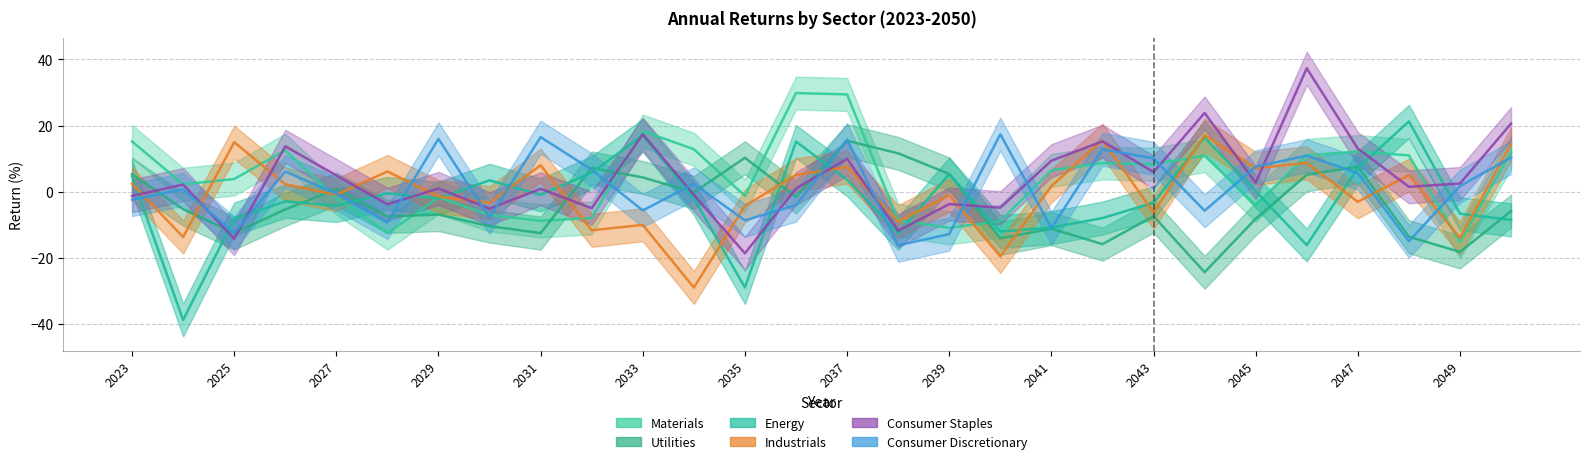

Reading left to right, what are all the values shown in this chart?

Materials: 2023=15.2	2024=2.2	2025=3.8	2026=12.5	2027=-2.0	2028=-12.6	2029=-1.8	2030=-7.1	2031=-8.9	2032=-8.0	2033=18.3	2034=12.8	2035=-1.3	2036=29.8	2037=29.4	2038=-8.7	2039=-11.0	2040=-9.0	2041=6.4	2042=8.6	2043=8.3	2044=10.9	2045=-4.2	2046=11.0	2047=12.1	2048=10.9	2049=-15.3	2050=12.0
Utilities: 2023=5.2	2024=-5.3	2025=-12.6	2026=-5.4	2027=0.7	2028=-7.6	2029=-7.0	2030=-10.5	2031=-12.6	2032=7.1	2033=4.3	2034=-0.3	2035=10.2	2036=-1.6	2037=15.4	2038=11.6	2039=5.3	2040=-14.2	2041=-11.3	2042=-16.0	2043=-7.5	2044=-24.5	2045=-8.3	2046=5.0	2047=7.5	2048=-13.7	2049=-18.3	2050=-5.9
Energy: 2023=4.6	2024=-38.9	2025=-8.3	2026=-3.0	2027=-4.3	2028=-0.6	2029=-2.1	2030=3.4	2031=-1.0	2032=5.7	2033=17.0	2034=-2.1	2035=-29.1	2036=15.1	2037=3.6	2038=-12.7	2039=5.3	2040=-12.1	2041=-10.9	2042=-8.1	2043=-3.4	2044=16.5	2045=0.1	2046=-16.2	2047=7.1	2048=21.3	2049=-6.7	2050=-8.6
Industrials: 2023=2.4	2024=-13.8	2025=14.9	2026=2.2	2027=-1.0	2028=6.1	2029=-1.5	2030=-3.4	2031=7.9	2032=-11.8	2033=-10.1	2034=-29.1	2035=-4.4	2036=5.0	2037=7.4	2038=-9.1	2039=-1.1	2040=-19.7	2041=1.6	2042=15.6	2043=-6.3	2044=17.1	2045=7.0	2046=8.7	2047=-3.1	2048=5.0	2049=-14.1	2050=14.4
Consumer Staples: 2023=-1.3	2024=2.1	2025=-14.3	2026=13.7	2027=4.9	2028=-3.9	2029=0.9	2030=-5.2	2031=0.8	2032=-5.1	2033=17.4	2034=-1.0	2035=-18.7	2036=0.9	2037=9.9	2038=-11.9	2039=-3.8	2040=-4.9	2041=9.3	2042=15.2	2043=5.9	2044=23.8	2045=2.7	2046=37.3	2047=13.0	2048=1.4	2049=2.4	2050=20.6
Consumer Discretionary: 2023=-2.5	2024=0.6	2025=-12.6	2026=6.0	2027=-0.7	2028=-9.4	2029=16.0	2030=-7.9	2031=16.5	2032=6.6	2033=-5.7	2034=2.3	2035=-8.7	2036=-4.1	2037=15.7	2038=-16.3	2039=-12.9	2040=17.4	2041=-11.1	2042=12.8	2043=10.0	2044=-5.8	2045=7.5	2046=10.9	2047=5.6	2048=-15.1	2049=1.6	2050=10.3